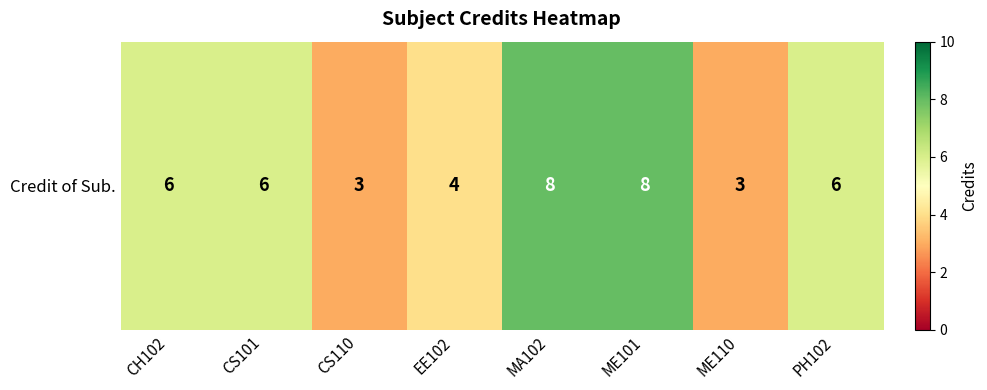

Reading left to right, what are all the values shown in this chart?

6	6	3	4	8	8	3	6